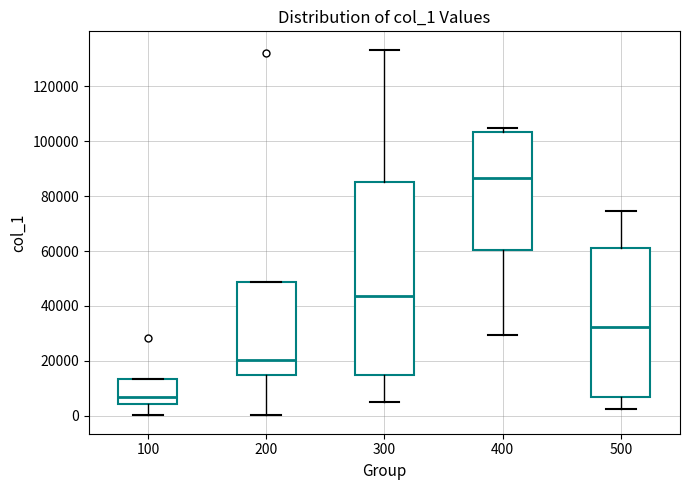

Reading left to right, read every box against the y-axis: the position of its median line, the range the box covers, and the ends of its whiskers. The values are not printed on the chart, so give them approximately, as read against the axis.

100: median 8000, box 4000 to 14000, whiskers 0 to 14000
200: median 20000, box 14000 to 48000, whiskers 0 to 48000
300: median 44000, box 14000 to 86000, whiskers 4000 to 134000
400: median 86000, box 60000 to 104000, whiskers 30000 to 104000 (just above the box's upper edge)
500: median 32000, box 8000 to 62000, whiskers 2000 to 74000